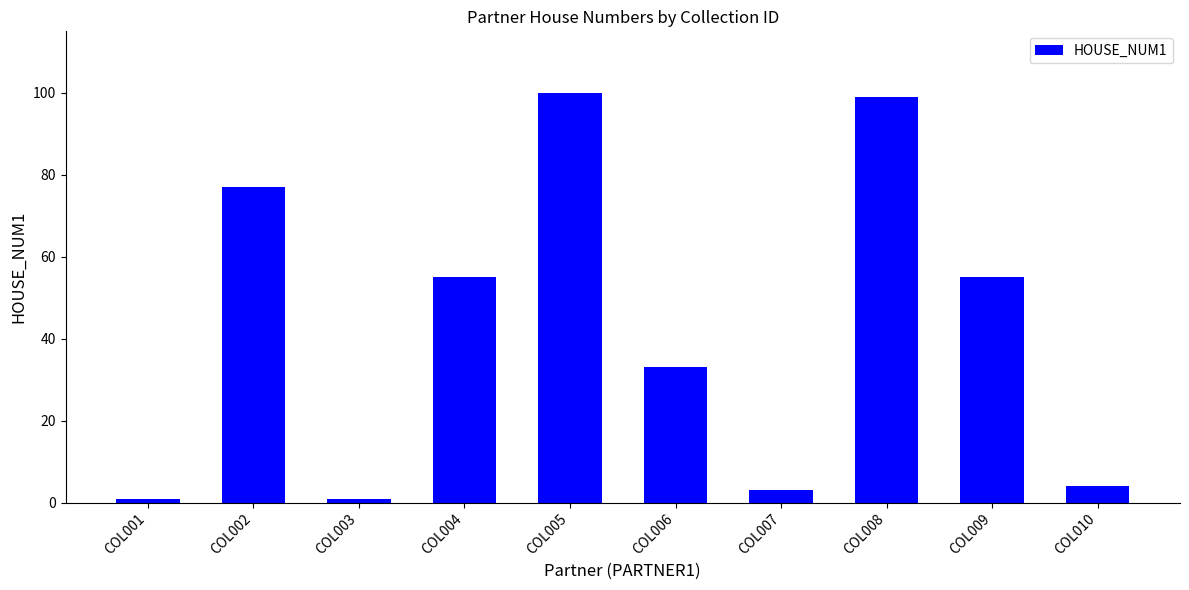

Approximately how many times larger is the value at COL006 compared to COL008?

0.3